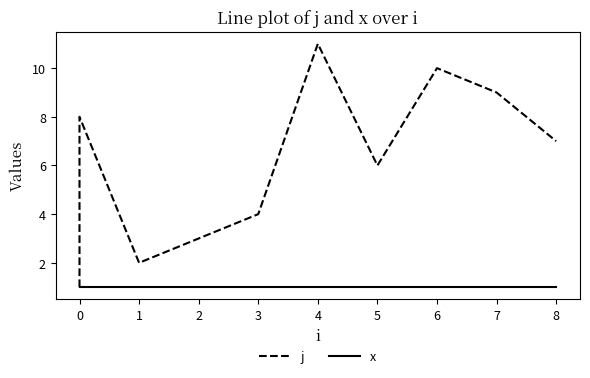

What is the sum of the x values at 2 and 8?

2